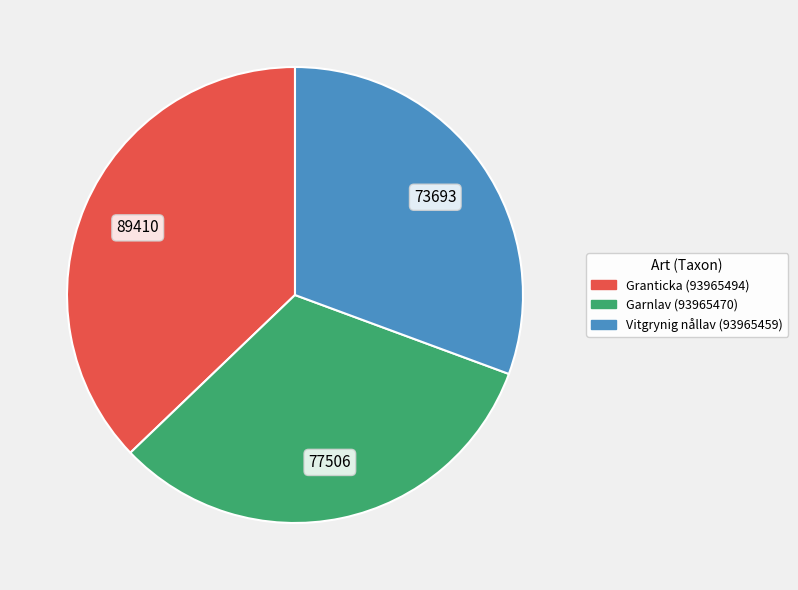

Rank the categories by value from highest to lowest.

Granticka (93965494), Garnlav (93965470), Vitgrynig nållav (93965459)